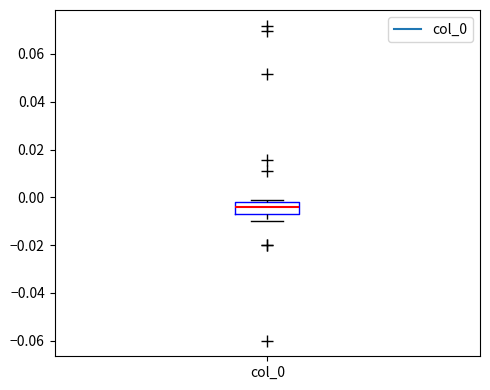

Where does the lower whisker of the box for col_0 end on the y-axis? The values are not printed on the chart, so give them approximately, as read against the axis.

-0.010